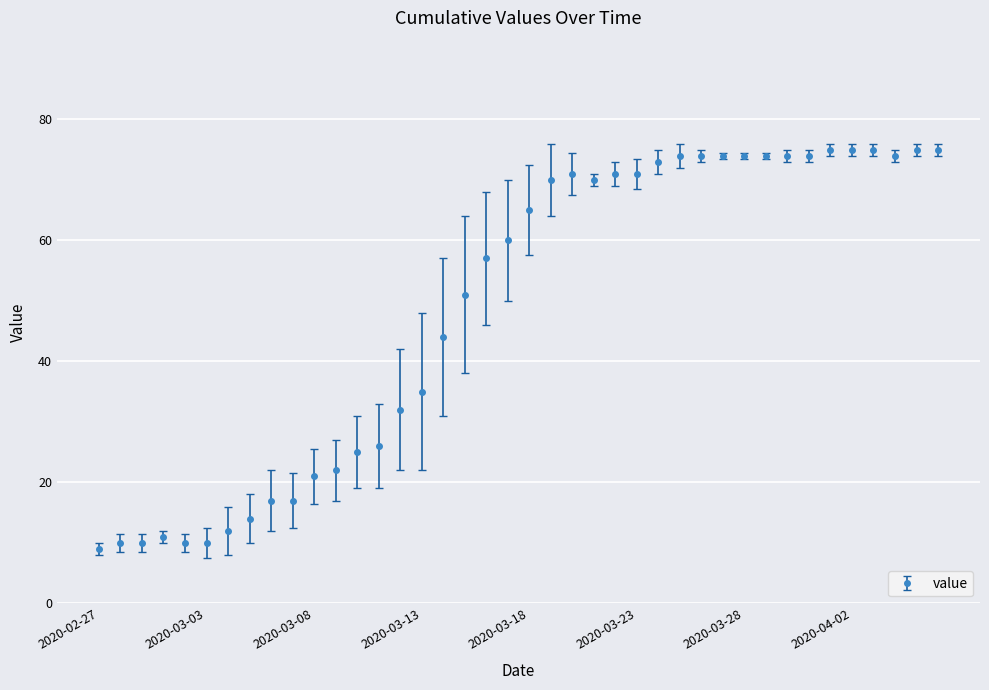

What is the smallest value displayed?

9